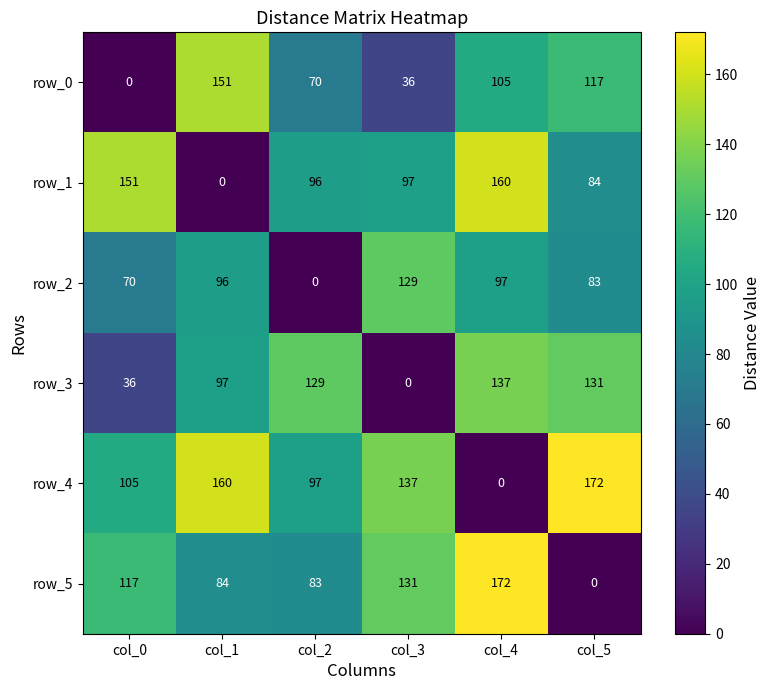

What is the difference between the second highest and second lowest values in the row_2 series?

27